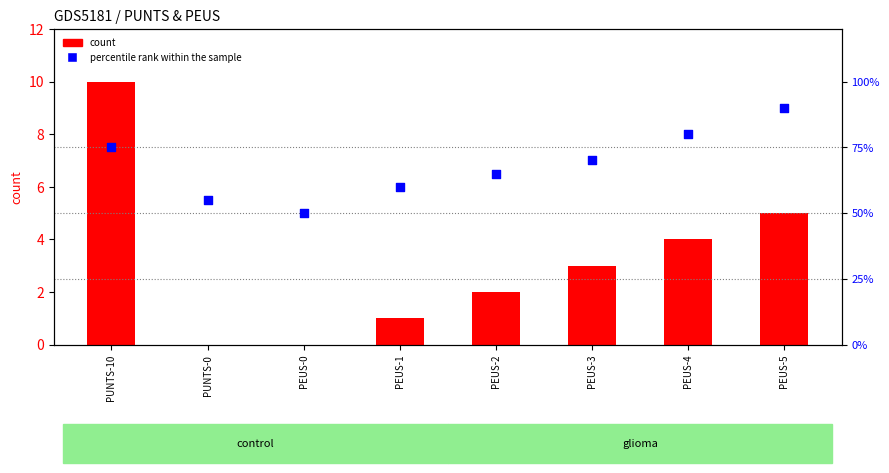

Which series contains the lowest Y value?

count